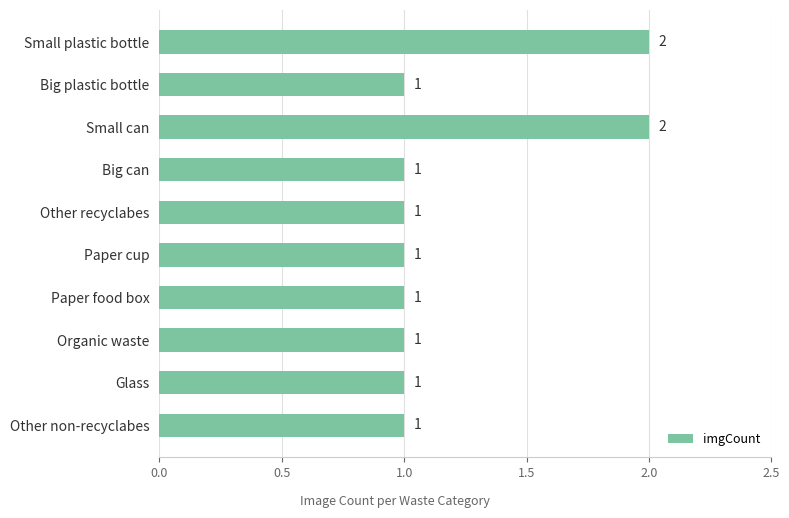

How many values are between 1 and 2?

10